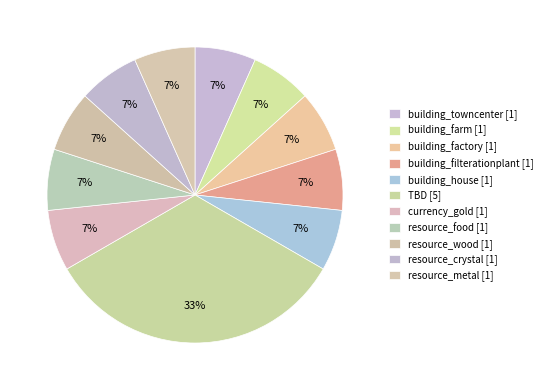

To the nearest percent, what portion does building_farm represent?

7%